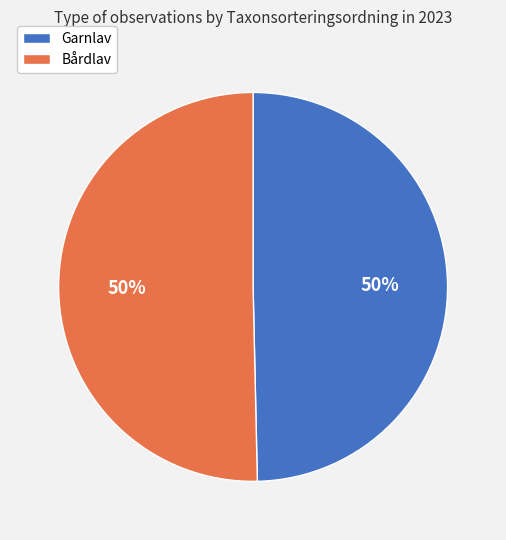

How many segments does this pie chart have?

2